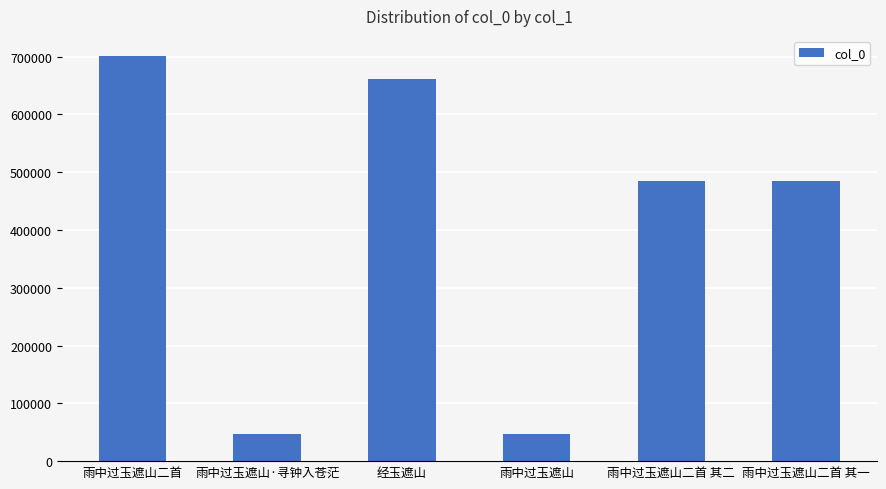

How many categories are shown in the chart?

6